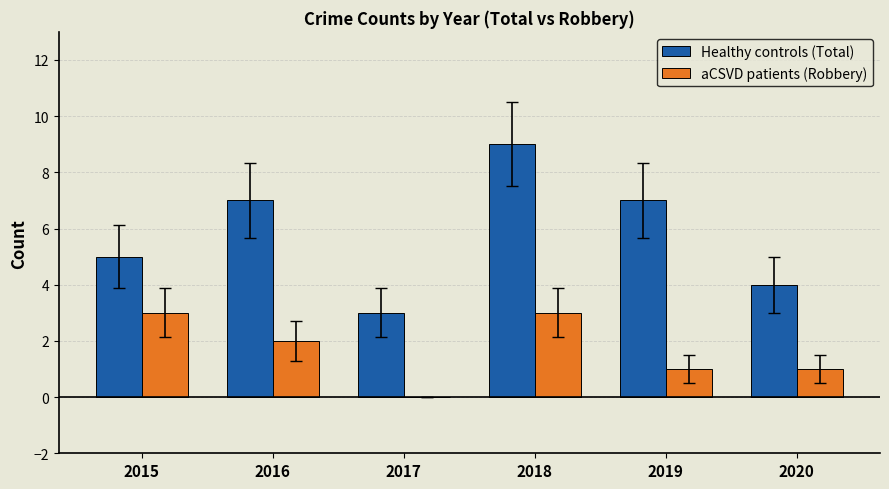

The value of Healthy controls (Total) at 2015 is 1. True or false?

False